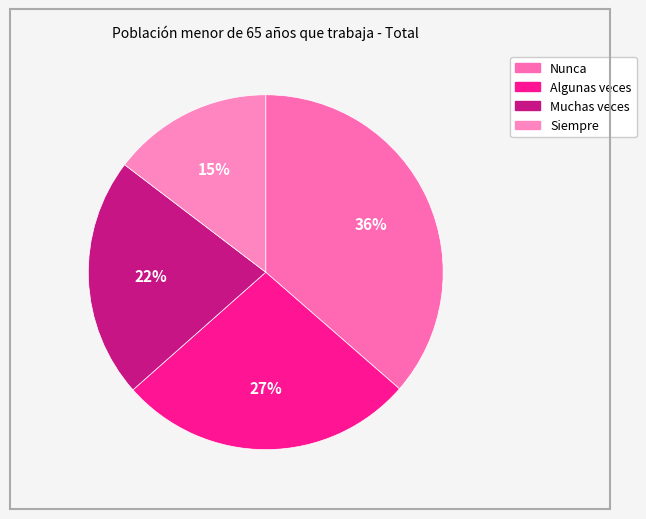

How many segments does this pie chart have?

4